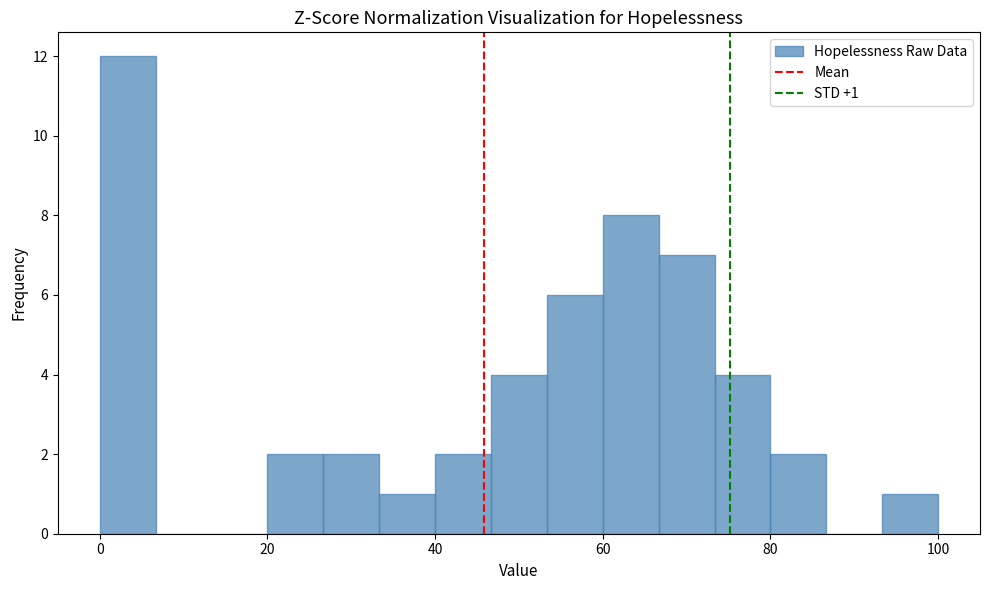

Around what value on the x-axis is the tallest bar? Give the approximate position of its centre, as read against the axis.

4